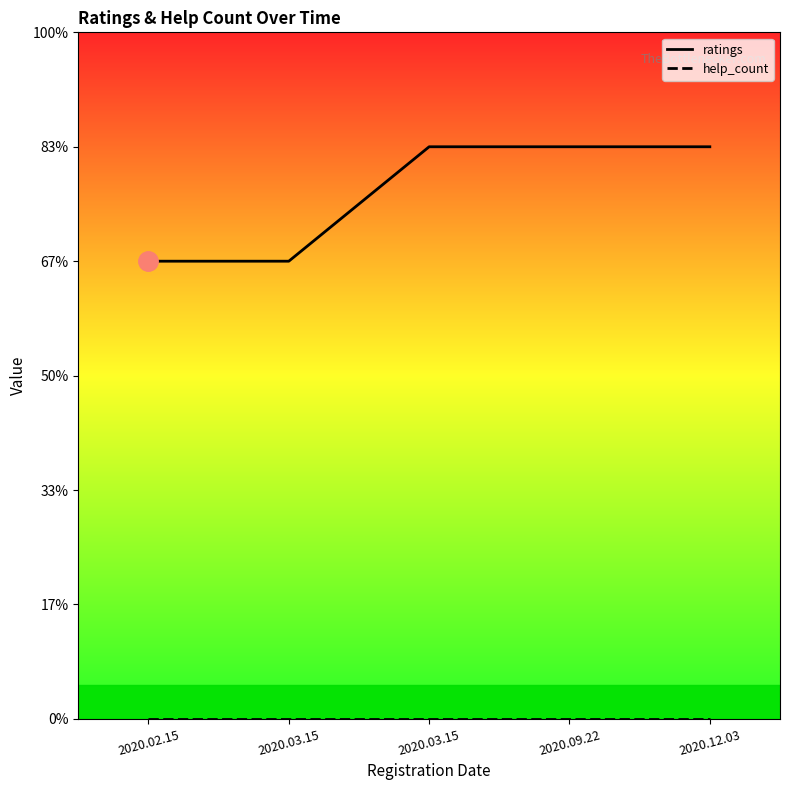

True or false: help_count has more than 0 interior local peaks.

False